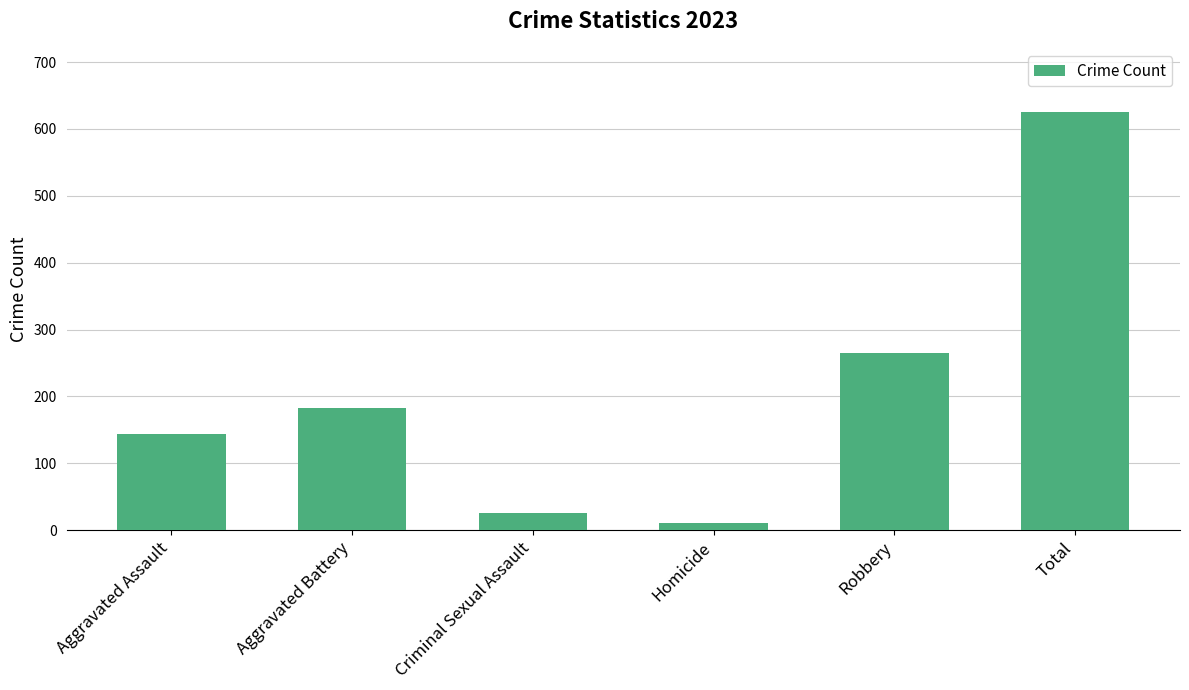

What is the average value?

209